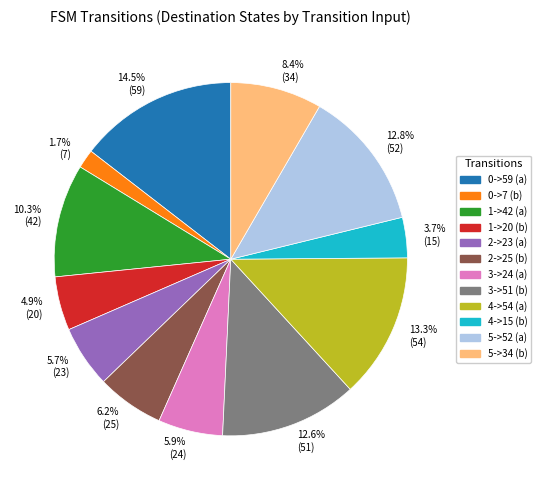

Which slice is the largest?

0->59 (a)